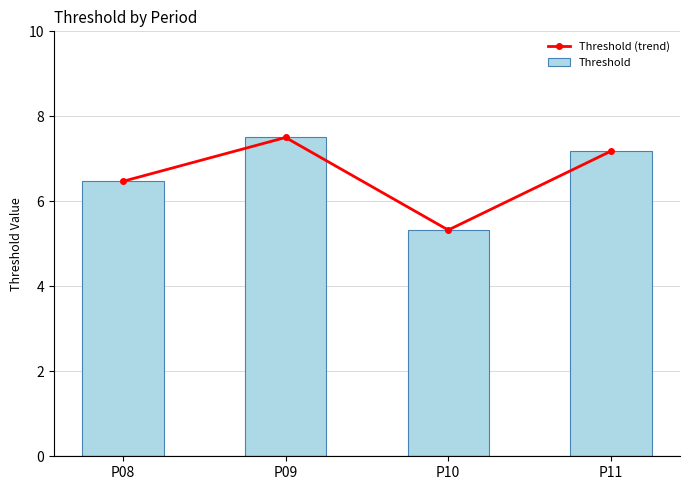

What is the difference between the maximum and minimum values in the Threshold series?

2.2